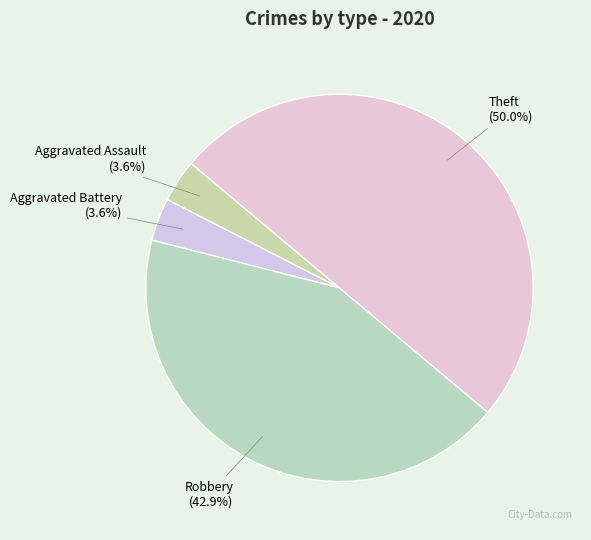

Which category has the biggest portion of the pie?

Theft